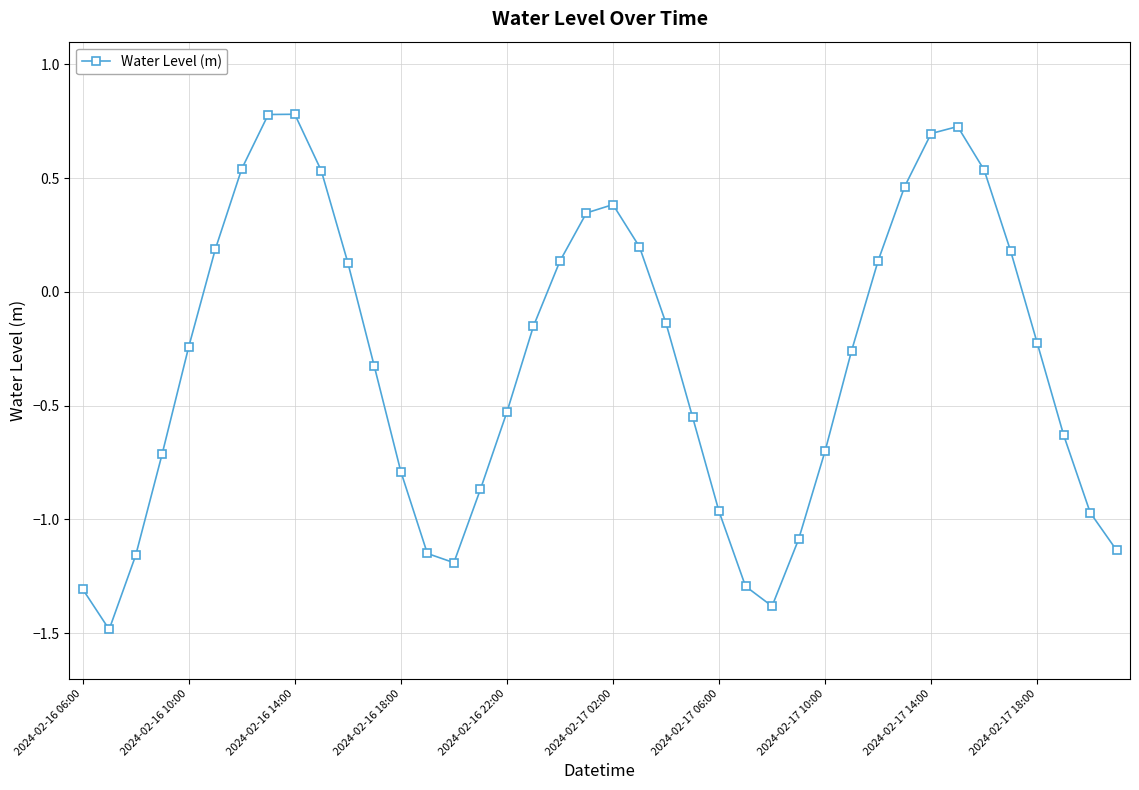

What is the value of the 1st point from the left?

-1.3